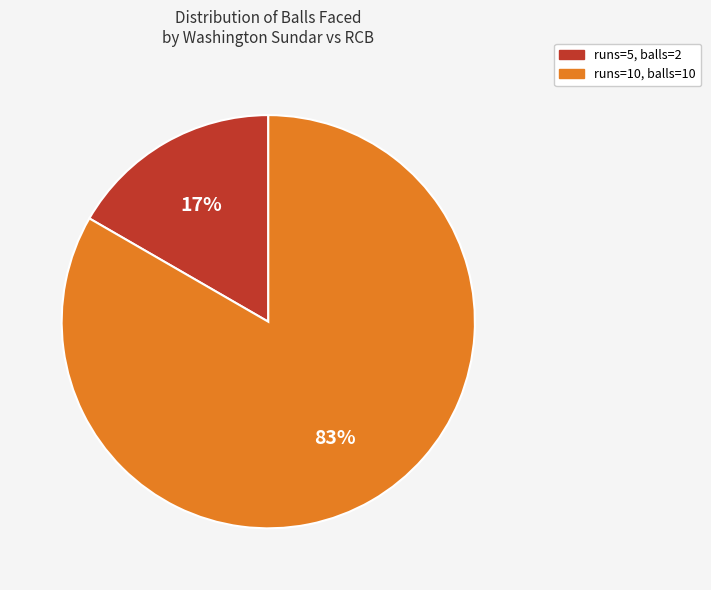

To the nearest percent, what is the combined percentage of runs=10, balls=10 and runs=5, balls=2?

100%